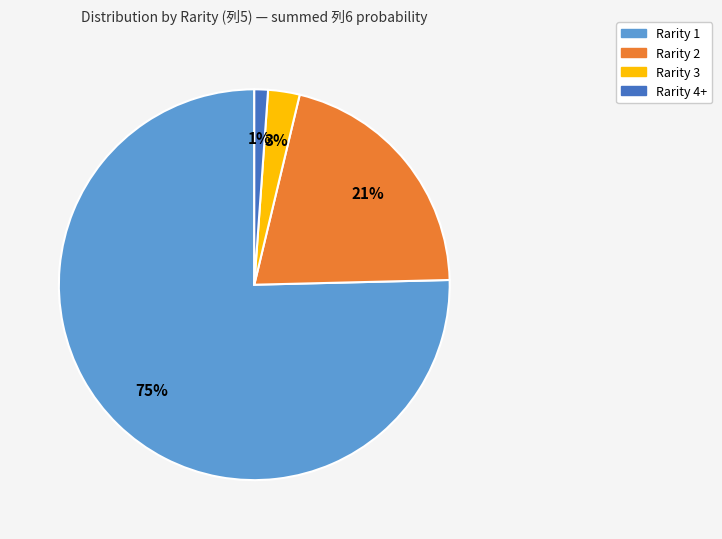

What is the largest slice in the pie chart?

Rarity 1